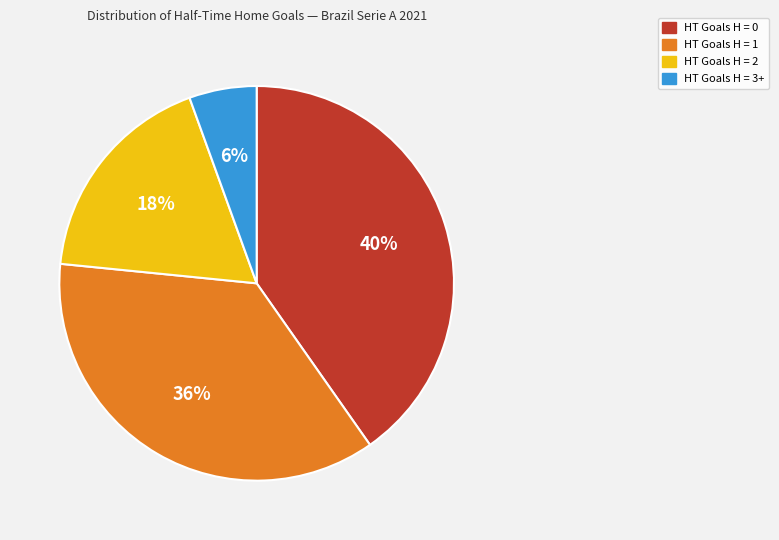

Which category has the biggest portion of the pie?

HT Goals H = 0